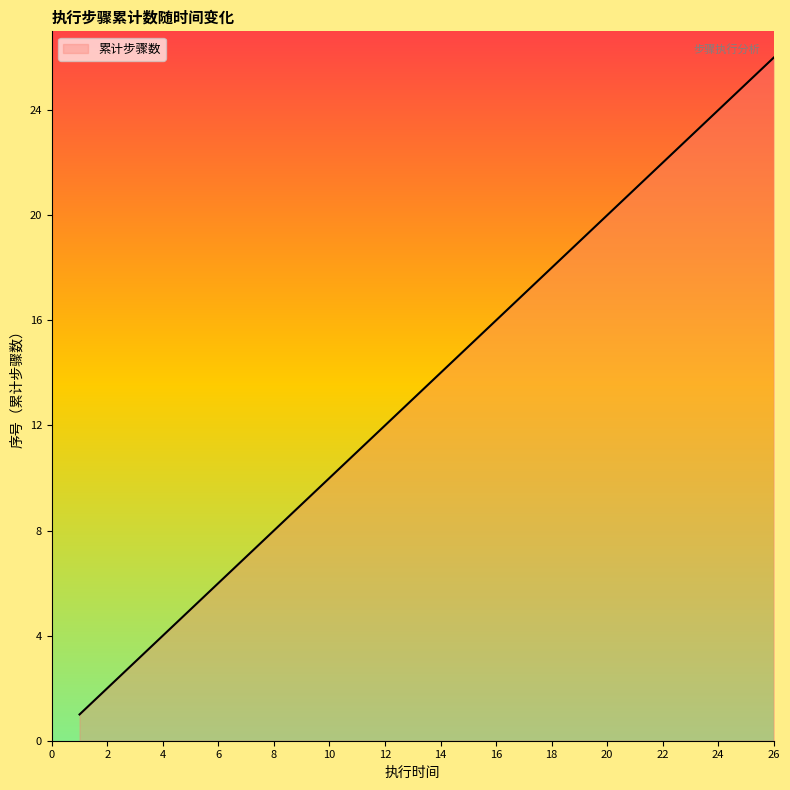

Is it true that the value at 16 is 8?

False